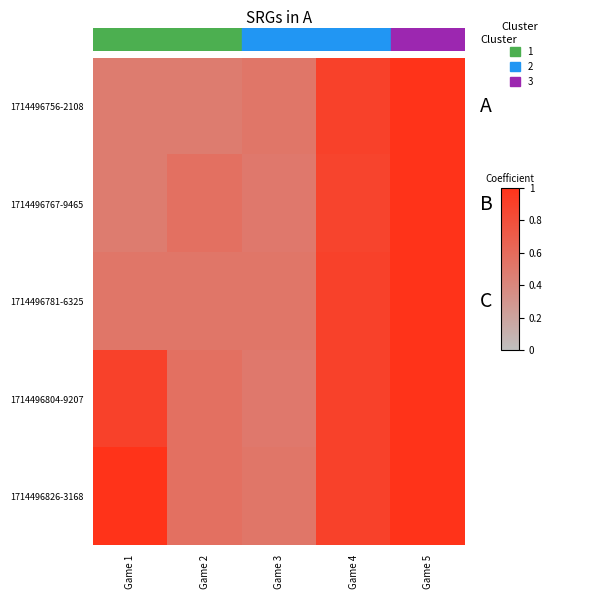

Reading left to right, extract all data points from this chart.

1714496756-2108: Game 1=0.5	Game 2=0.5	Game 3=0.5	Game 4=0.9	Game 5=1.0
1714496767-9465: Game 1=0.5	Game 2=0.6	Game 3=0.5	Game 4=0.9	Game 5=1.0
1714496781-6325: Game 1=0.5	Game 2=0.5	Game 3=0.5	Game 4=0.9	Game 5=1.0
1714496804-9207: Game 1=0.9	Game 2=0.6	Game 3=0.5	Game 4=0.9	Game 5=1.0
1714496826-3168: Game 1=1.0	Game 2=0.6	Game 3=0.5	Game 4=0.9	Game 5=1.0